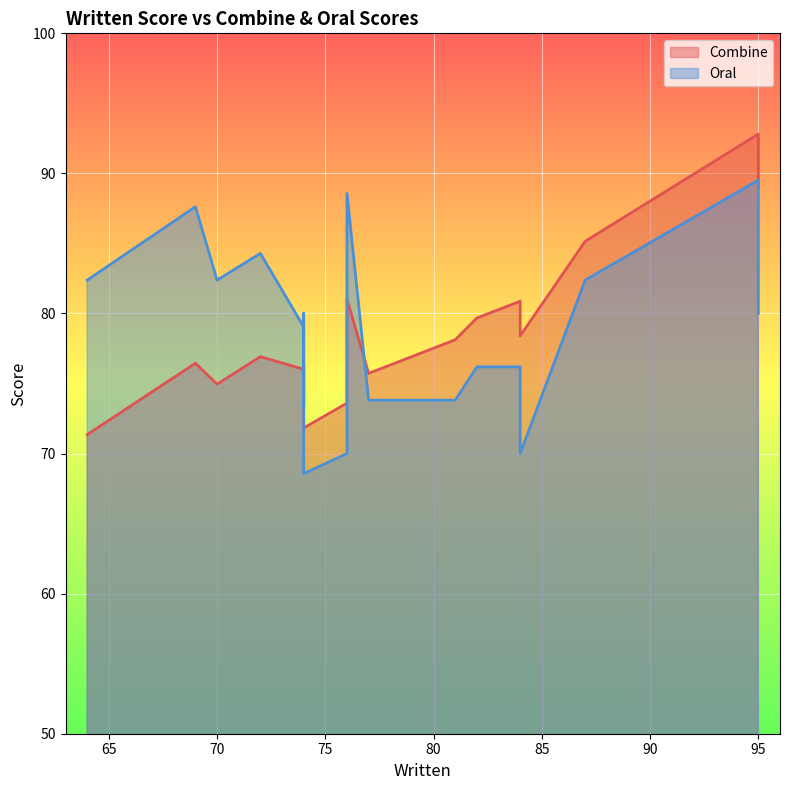

True or false: Oral has a value of 29.3 at 84.

False